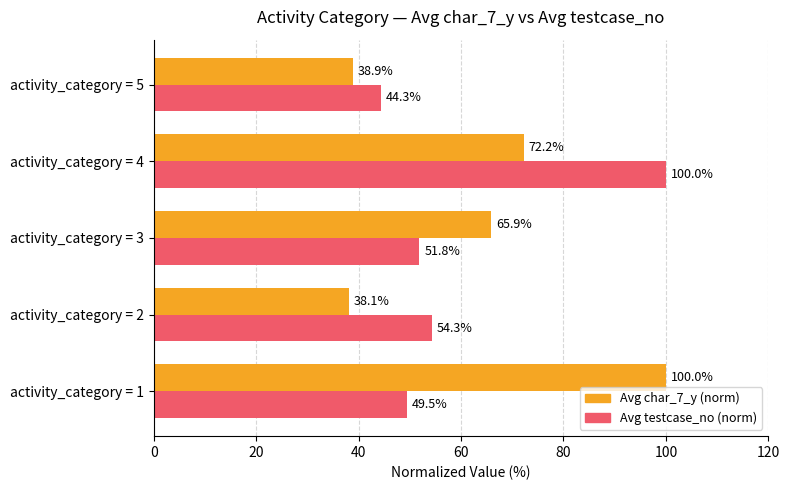

The value of Avg testcase_no (norm) at activity_category = 1 is 49.5. True or false?

True